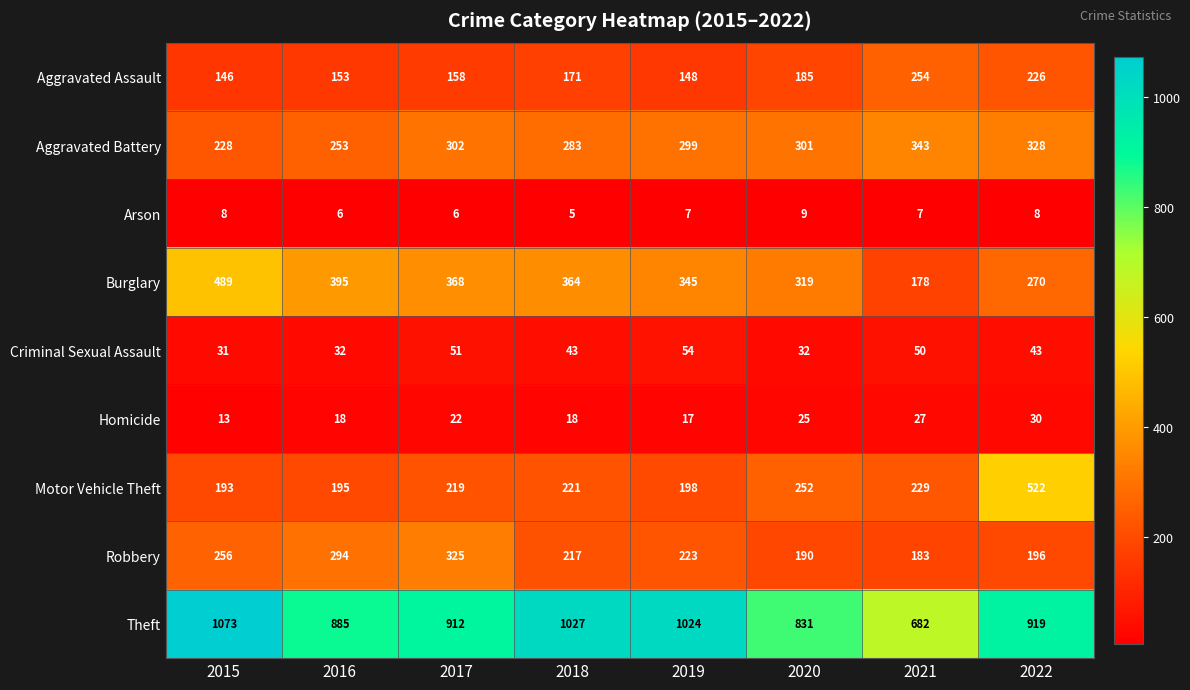

What is the greatest value displayed?

1073